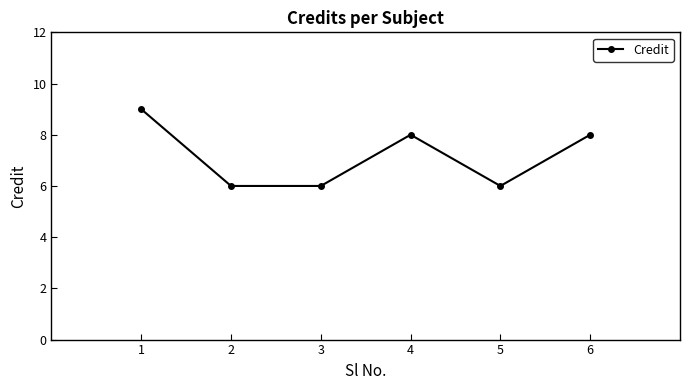

True or false: the data shows 6 at 3.

True